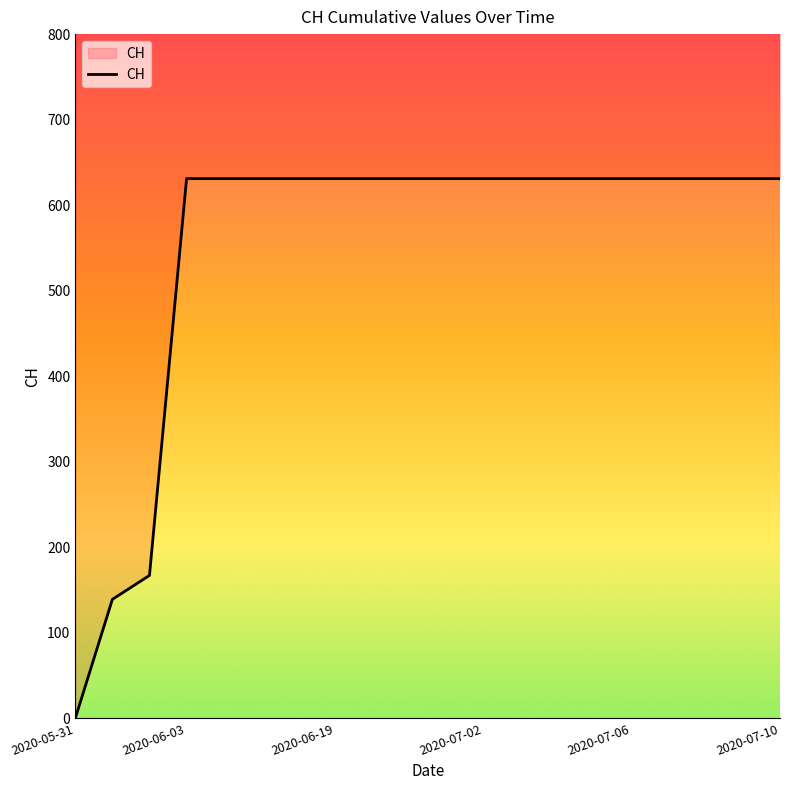

The chart shows a value of 631 at 12. True or false?

True